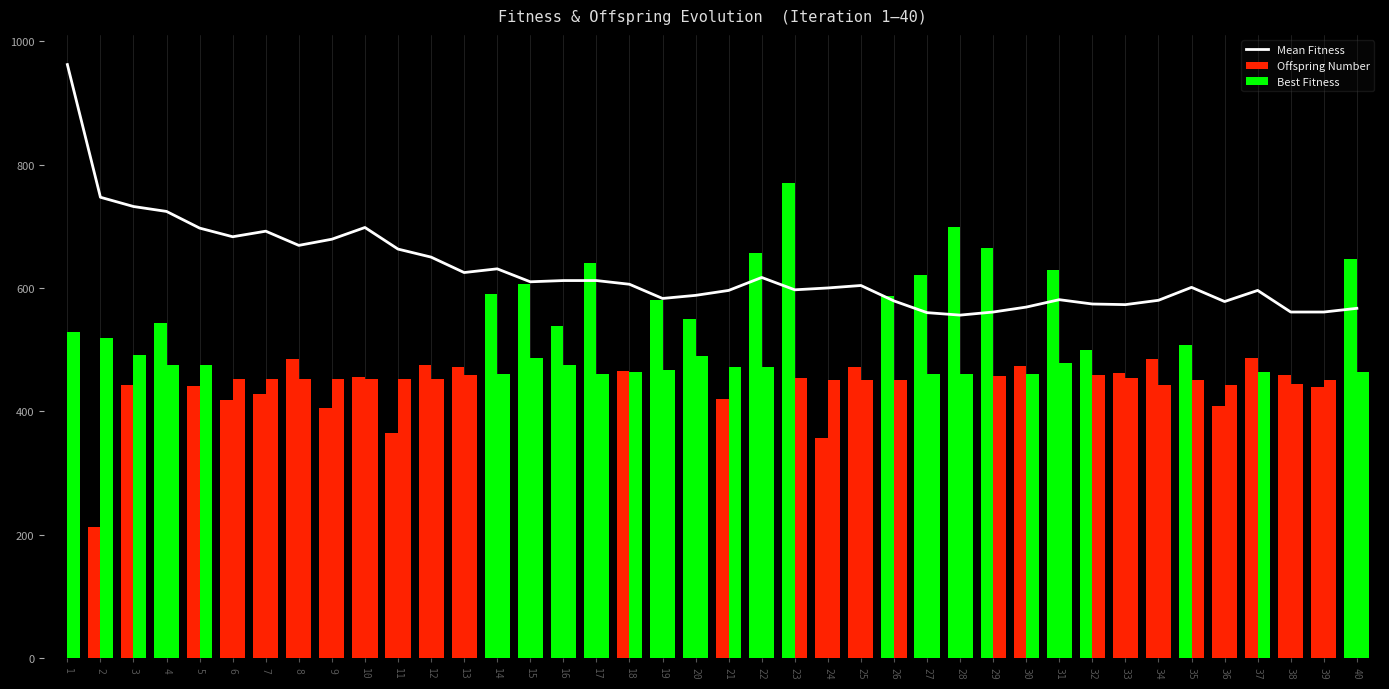

What is the average value of the Best Fitness series?

464.0